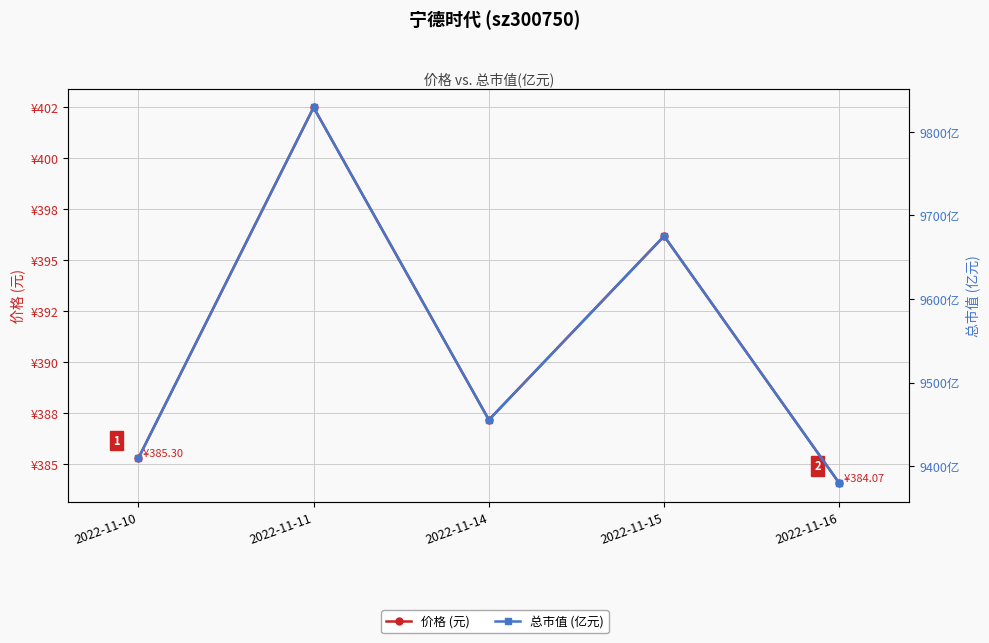

True or false: 价格 (元) has more than 1 interior local peaks.

True